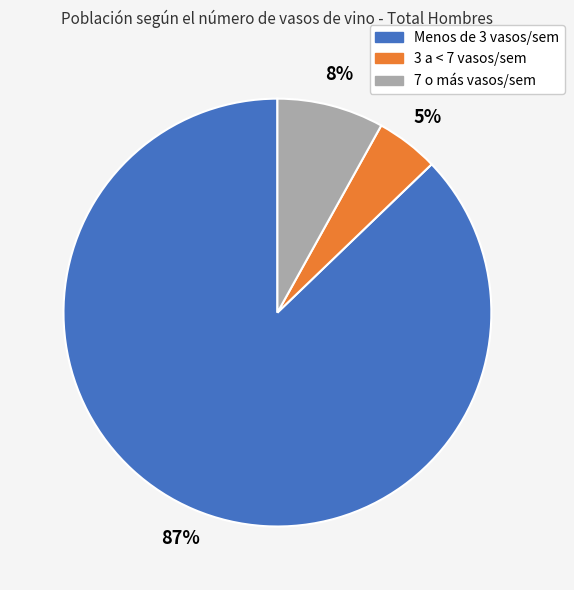

Count the number of slices in the pie.

3